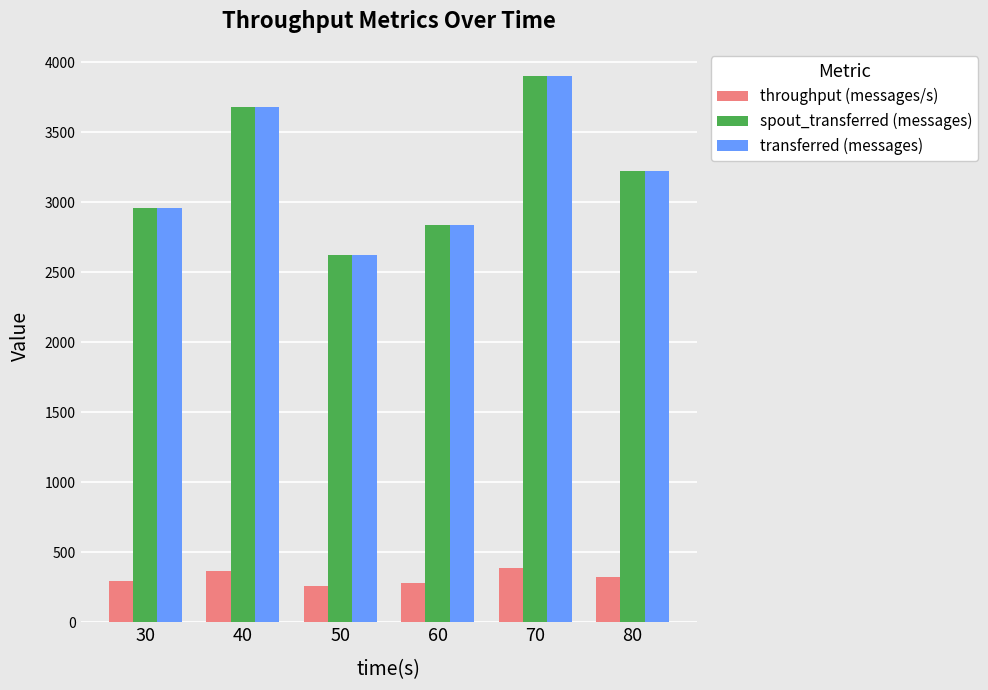

What is the maximum value for spout_transferred (messages)?

3900